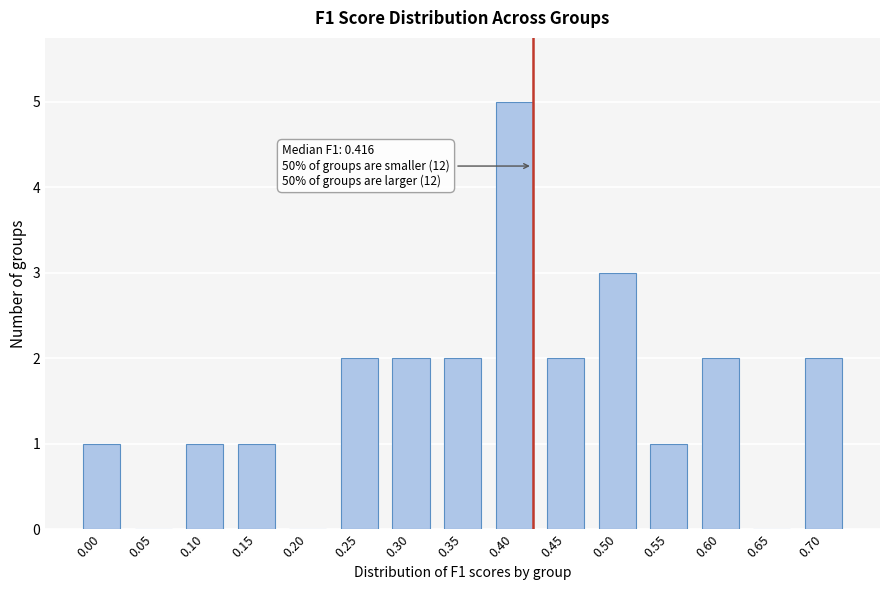

Reading right to left, list all the values displayed in this chart.

0.70=2	0.65=0	0.60=2	0.55=1	0.50=3	0.45=2	0.40=5	0.35=2	0.30=2	0.25=2	0.20=0	0.15=1	0.10=1	0.05=0	0.00=1